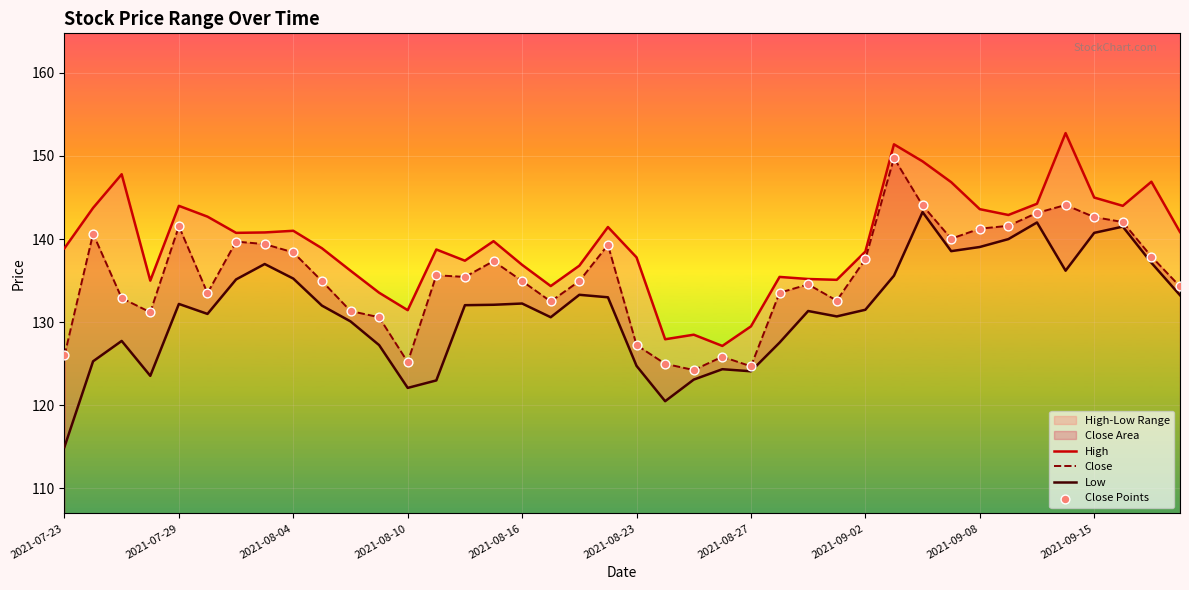

What are all the series names shown in the legend?

High, Close, Low, Close Points